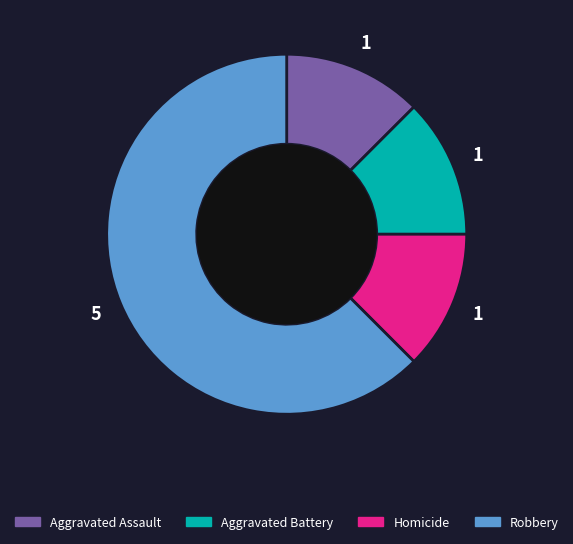

Is there a majority slice in this chart?

Yes